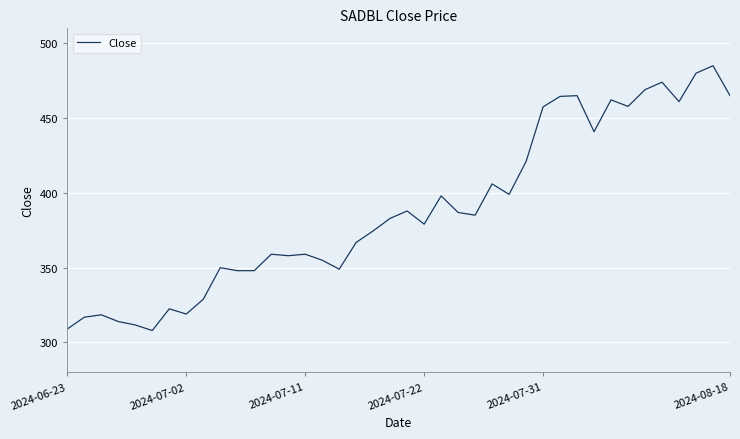

How many lines are shown in the chart?

1